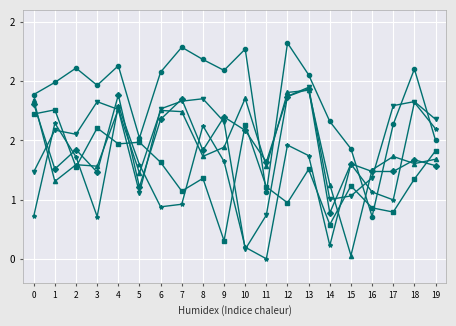

Does the chart have visible grid lines?

Yes